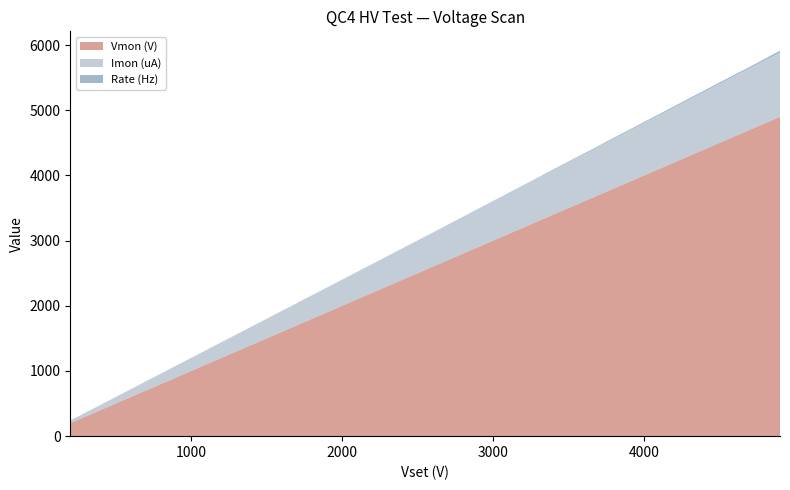

Reading right to left, list all the values displayed in this chart.

Vmon (V): 4899.8	4799.8	4699.8	4600.0	4499.8	4400.0	4300.0	4200.0	4099.8	4000.0	3899.8	3800.0	3699.8	3600.0	3500.2	3400.0	3300.0	3200.0	3100.0	3000.0	2800.0	2600.0	2400.0	2200.0	2000.0	1800.0	1599.8	1399.8	1199.8	1000.0	799.8	600.0	399.8	200.2
Imon (uA): 986.5	966.2	945.9	925.6	905.5	885.1	864.9	844.7	824.5	804.2	784.0	763.9	743.7	723.5	703.4	683.2	663.0	642.9	622.6	602.5	562.2	521.9	481.7	441.4	401.1	360.9	320.7	280.5	240.3	200.2	160.1	120.0	80.0	40.0
Rate (Hz): 28.5	23.8	20.3	21.7	21.3	20.0	20.0	18.2	17.2	16.5	15.4	16.0	12.4	11.7	10.9	9.8	8.2	6.8	6.0	5.4	2.9	0.7	0.5	0.3	0.1	0.0	0.0	0.0	0.0	0.0	0.0	0.0	0.0	0.0